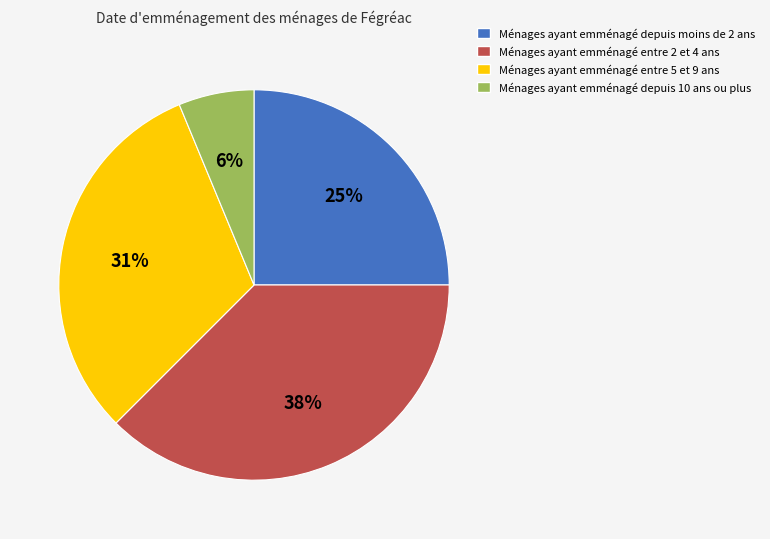

Does any single category account for the majority?

No